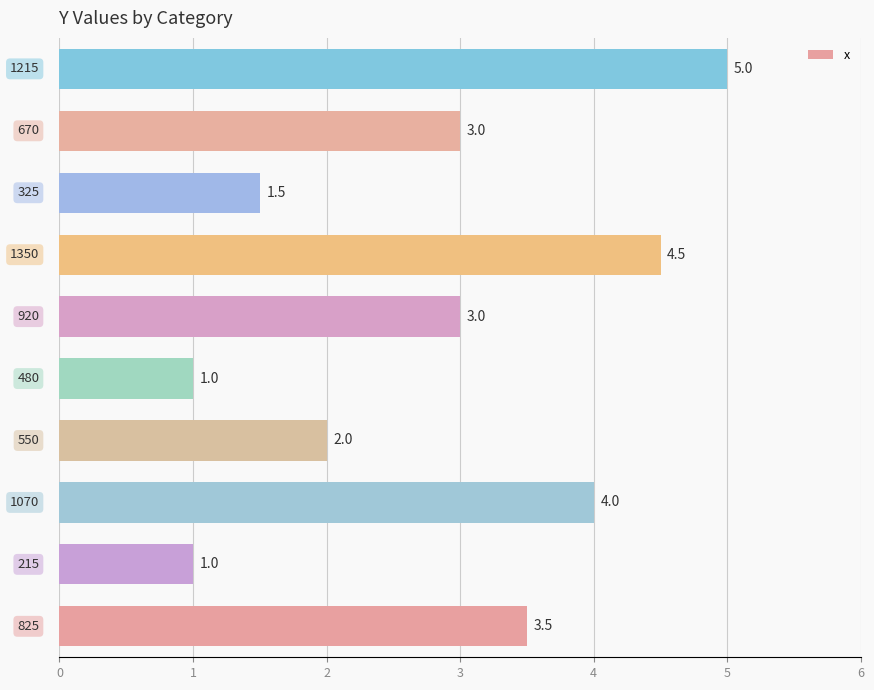

What is the difference between the maximum and minimum values?

4.0